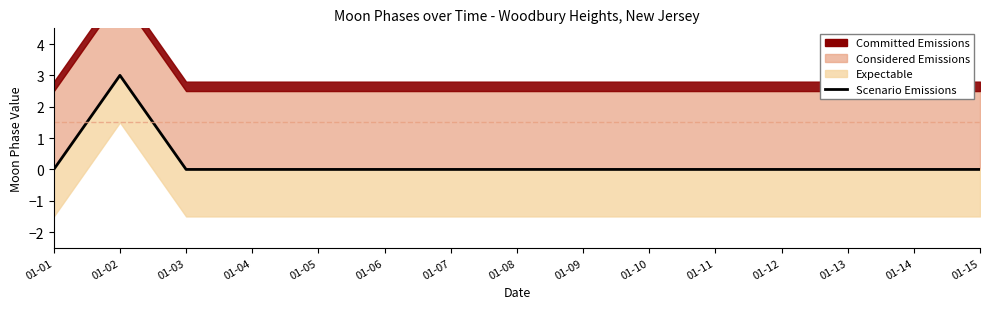

The chart shows a value of -1 at 01-07. True or false?

False